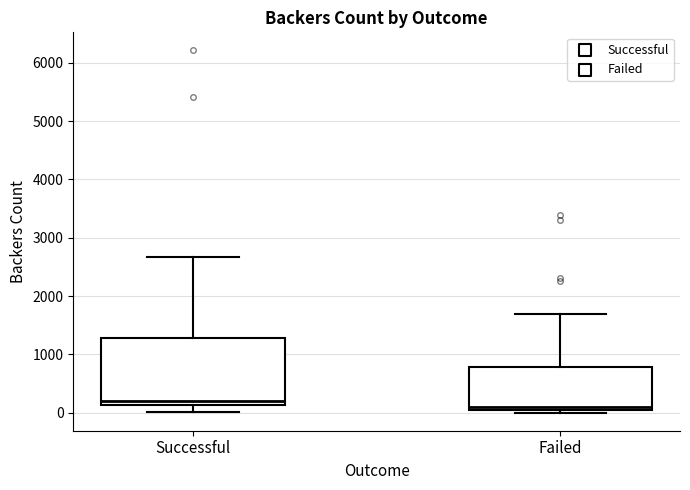

Where does the median line of the box for Failed sit on the y-axis? The values are not printed on the chart, so give them approximately, as read against the axis.

100